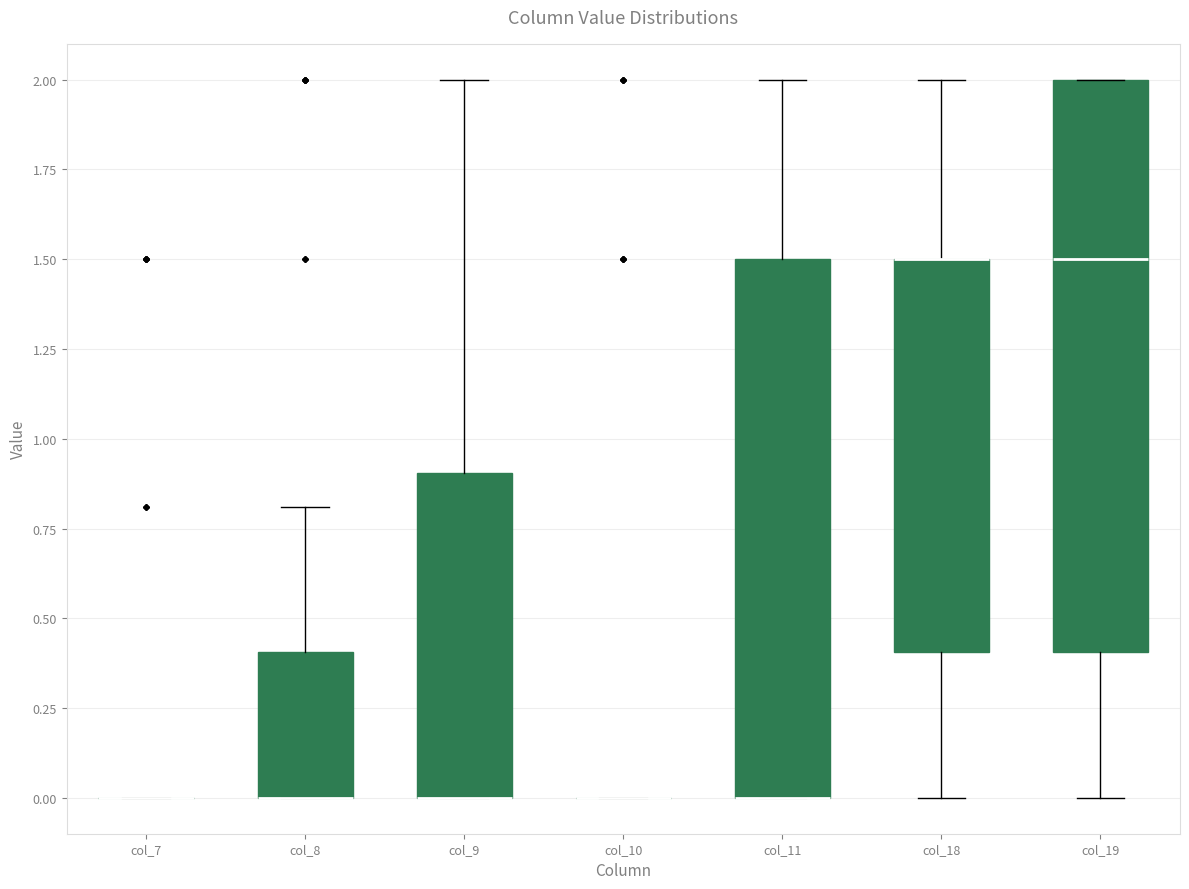

Reading left to right, read every box against the y-axis: the position of its median line, the range the box covers, and the ends of its whiskers. The values are not printed on the chart, so give them approximately, as read against the axis.

col_7: box collapsed to a line at 0.0, whiskers 0.0 to 0.0
col_8: median 0.0 (drawn on the box's lower edge), box 0.0 to 0.4, whiskers 0.0 to 0.8
col_9: median 0.0 (drawn on the box's lower edge), box 0.0 to 0.9, whiskers 0.0 to 2.0
col_10: box collapsed to a line at 0.0, whiskers 0.0 to 0.0
col_11: median 0.0 (drawn on the box's lower edge), box 0.0 to 1.5, whiskers 0.0 to 2.0
col_18: median 1.5 (drawn on the box's upper edge), box 0.4 to 1.5, whiskers 0.0 to 2.0
col_19: median 1.5, box 0.4 to 2.0, whiskers 0.0 to 2.0